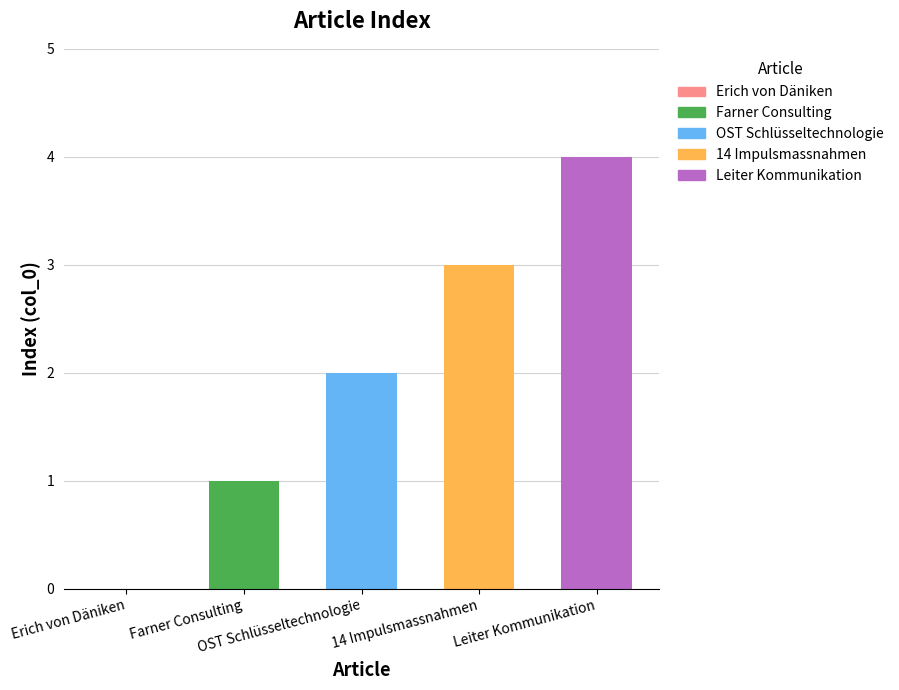

What is the sum of all values?

10